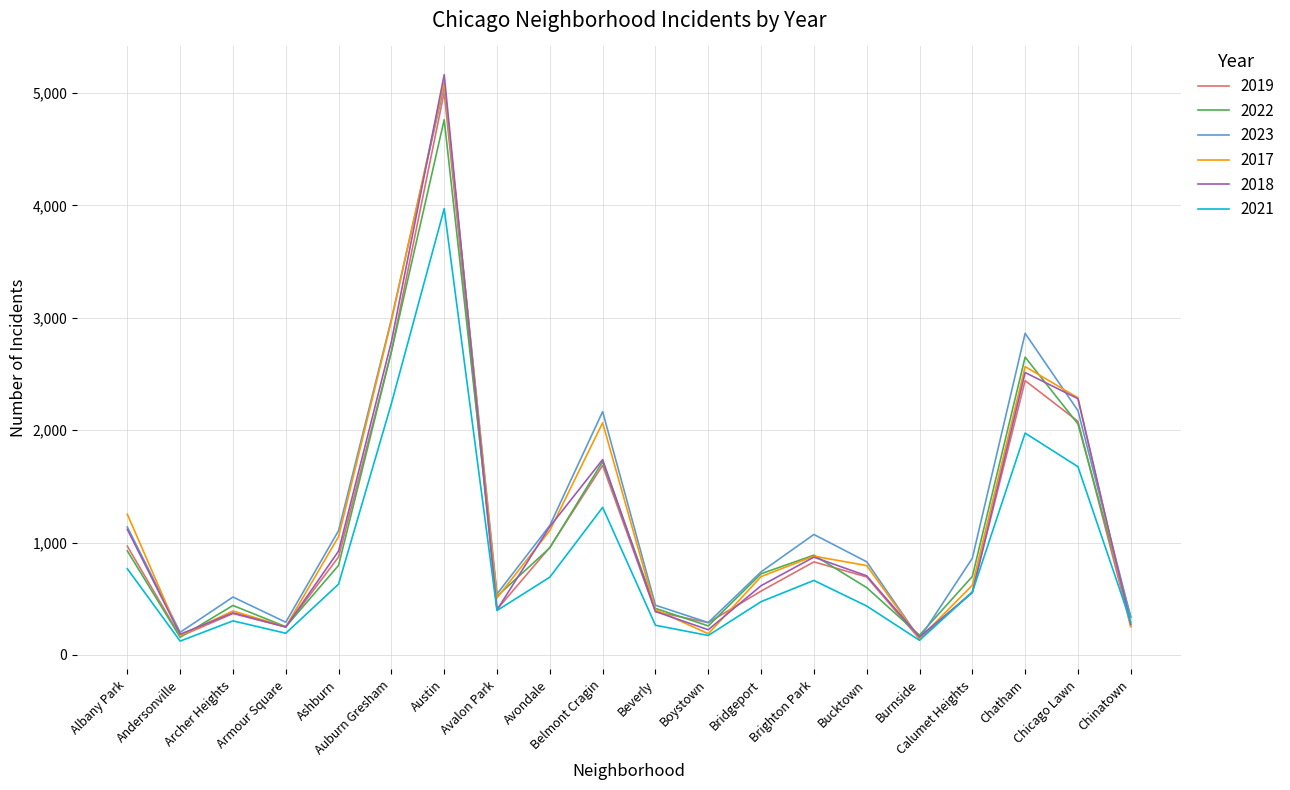

Is it true that 2017 equals 1497 at Brighton Park?

False